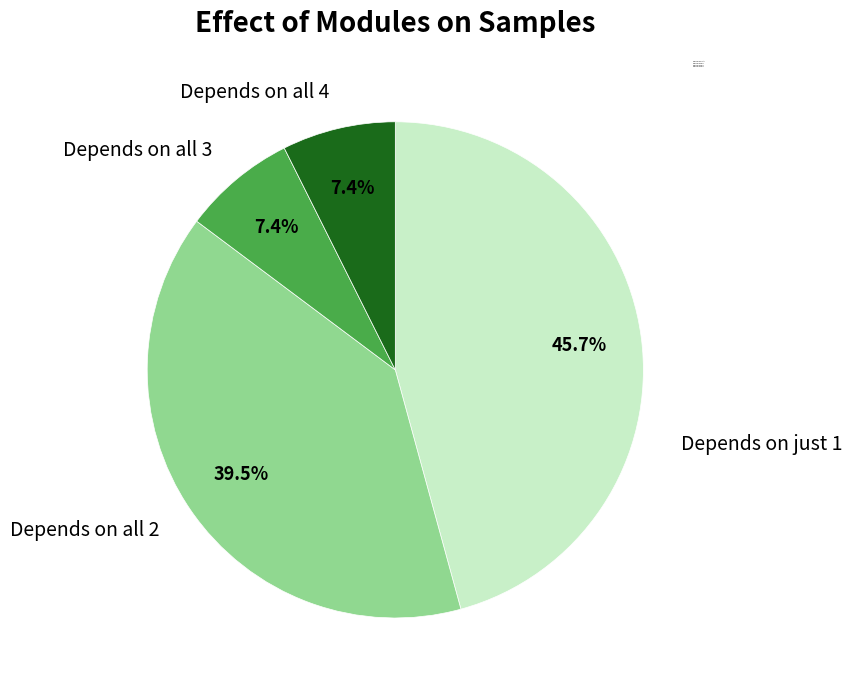

What portion of the pie excludes Depends on all 3?

92.6%